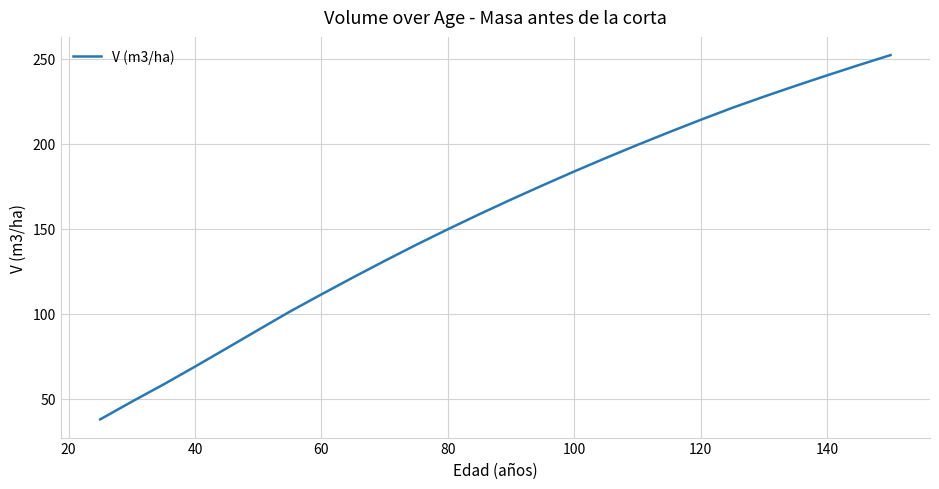

What is the difference between the maximum and minimum values?

214.2